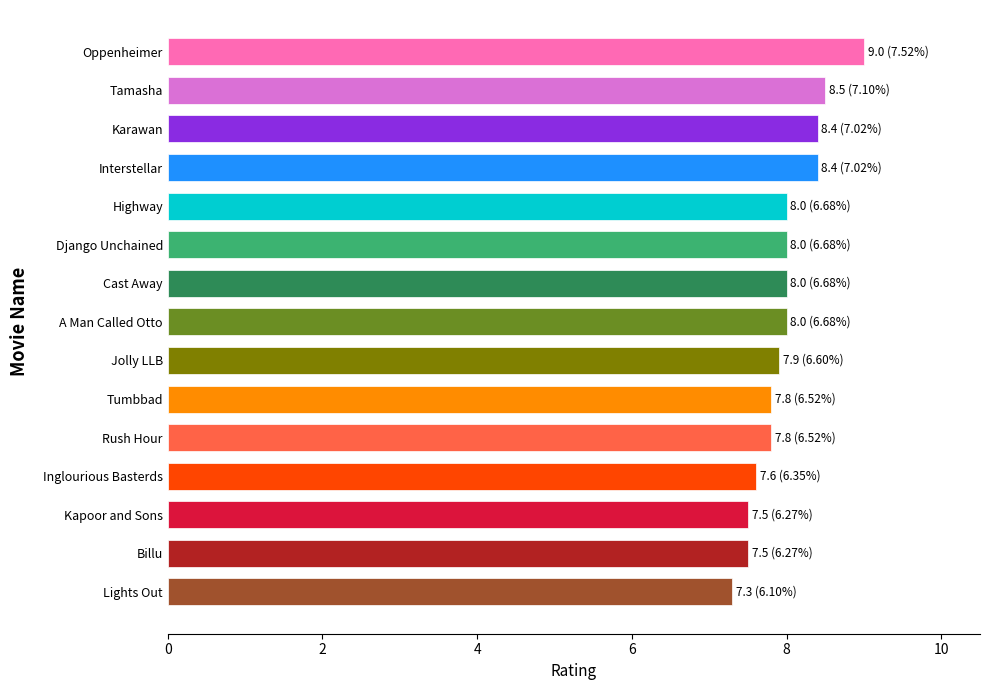

What is the difference between the maximum and minimum values?

1.7